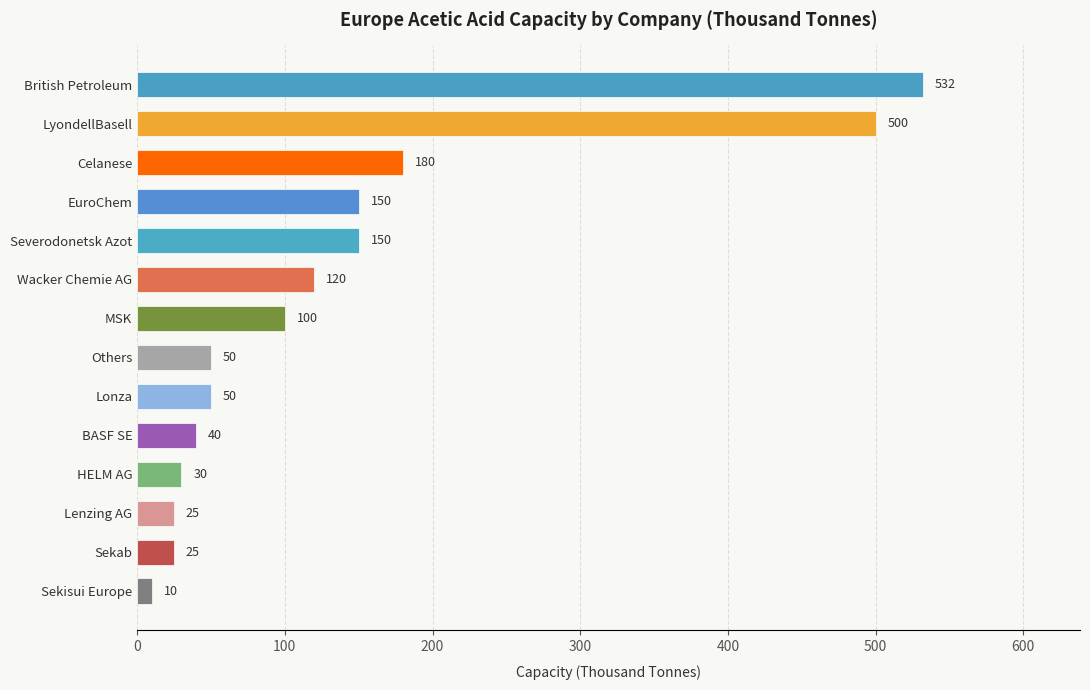

Are the bars horizontal?

Yes